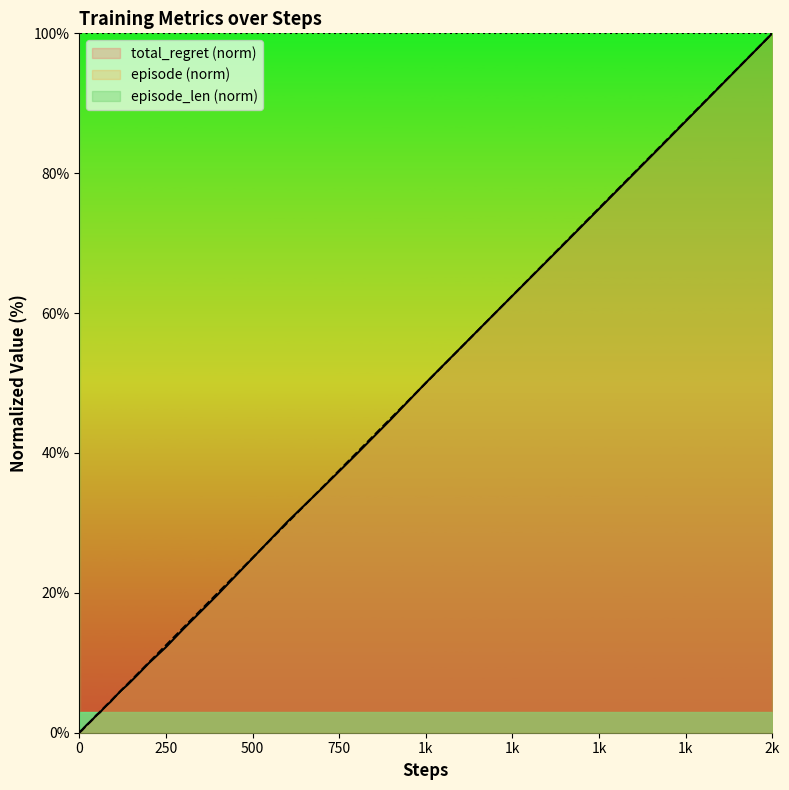

What is the minimum value for episode?

0.1